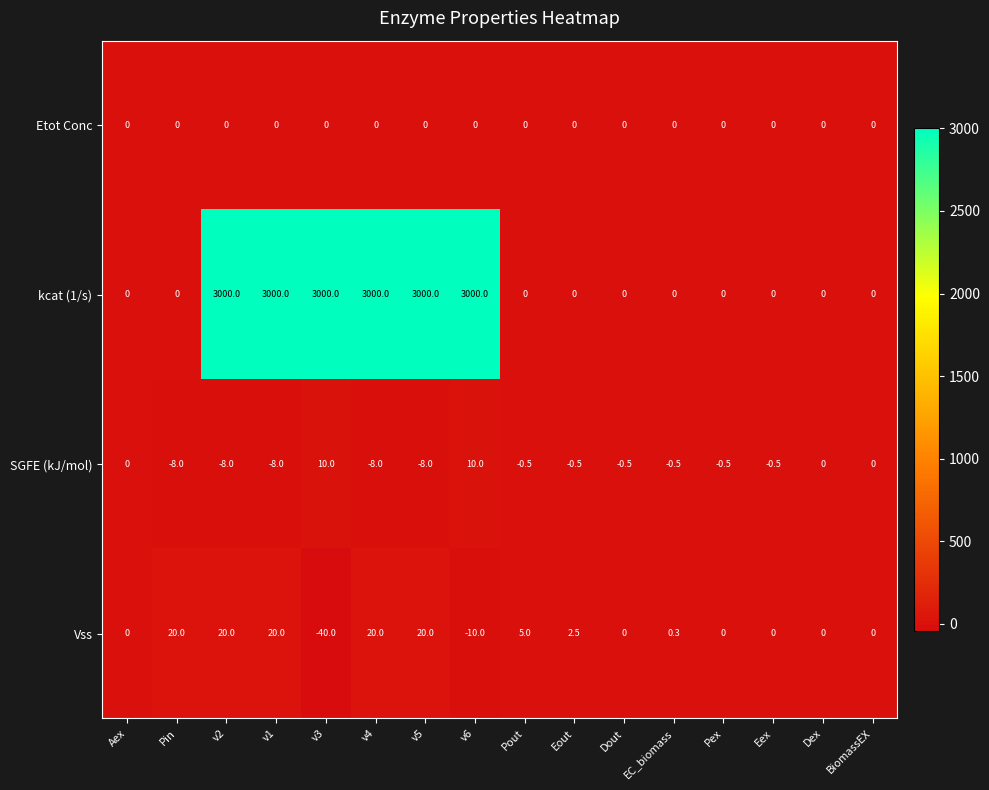

At v2, list the series in order from largest to smallest.

kcat (1/s), Vss, Etot Conc, SGFE (kJ/mol)